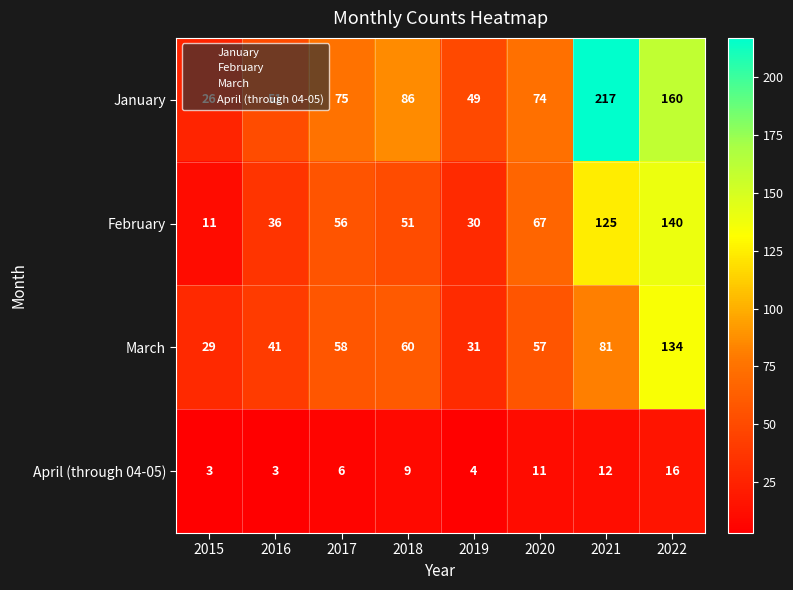

Rank the series by their maximum value, from lowest to highest.

April (through 04-05), March, February, January